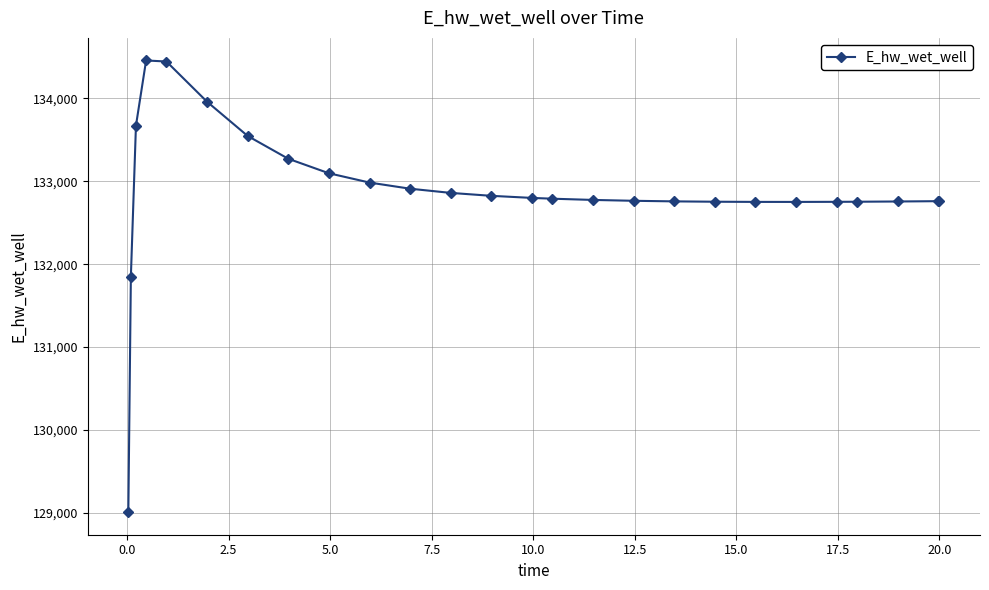

True or false: the data has more than 0 interior local peaks.

True